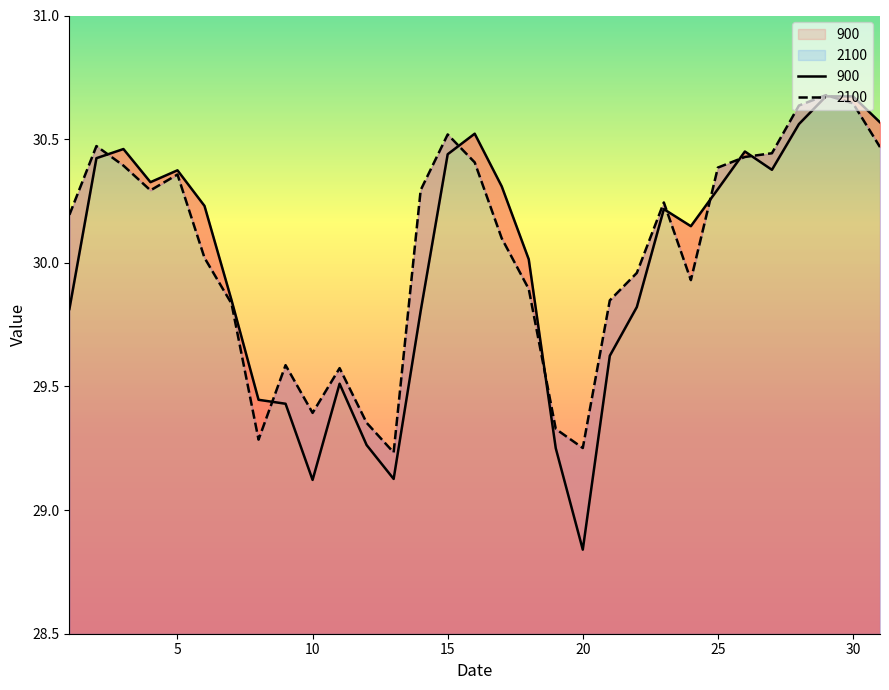

Reading left to right, extract all data points from this chart.

900: 29.8	30.4	30.5	30.3	30.4	30.2	29.8	29.4	29.4	29.1	29.5	29.3	29.1	29.8	30.4	30.5	30.3	30.0	29.2	28.8	29.6	29.8	30.2	30.1	30.3	30.4	30.4	30.6	30.7	30.7	30.6
2100: 30.2	30.5	30.4	30.3	30.4	30.0	29.8	29.3	29.6	29.4	29.6	29.4	29.2	30.3	30.5	30.4	30.1	29.9	29.3	29.3	29.8	30.0	30.2	29.9	30.4	30.4	30.4	30.6	30.7	30.6	30.5